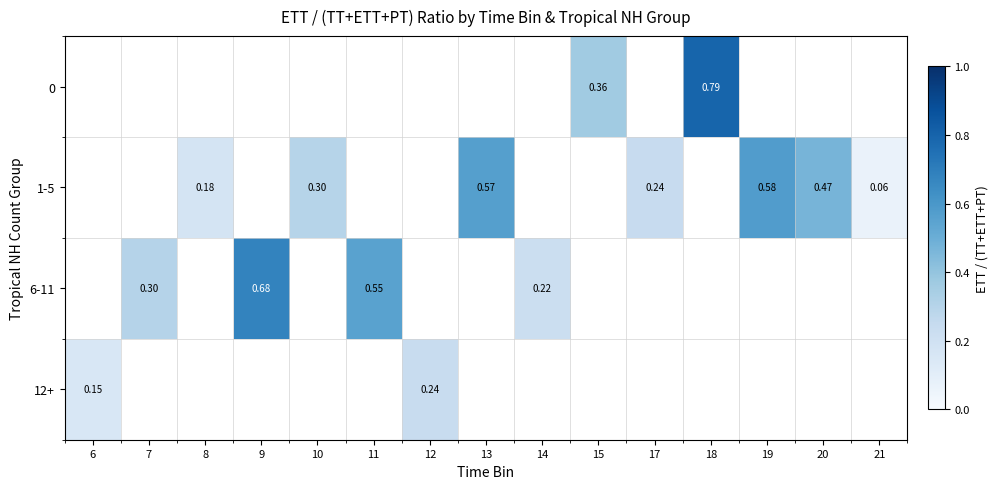

Is the value of 1-5 at 19 greater than the value of 6-11 at 9?

No